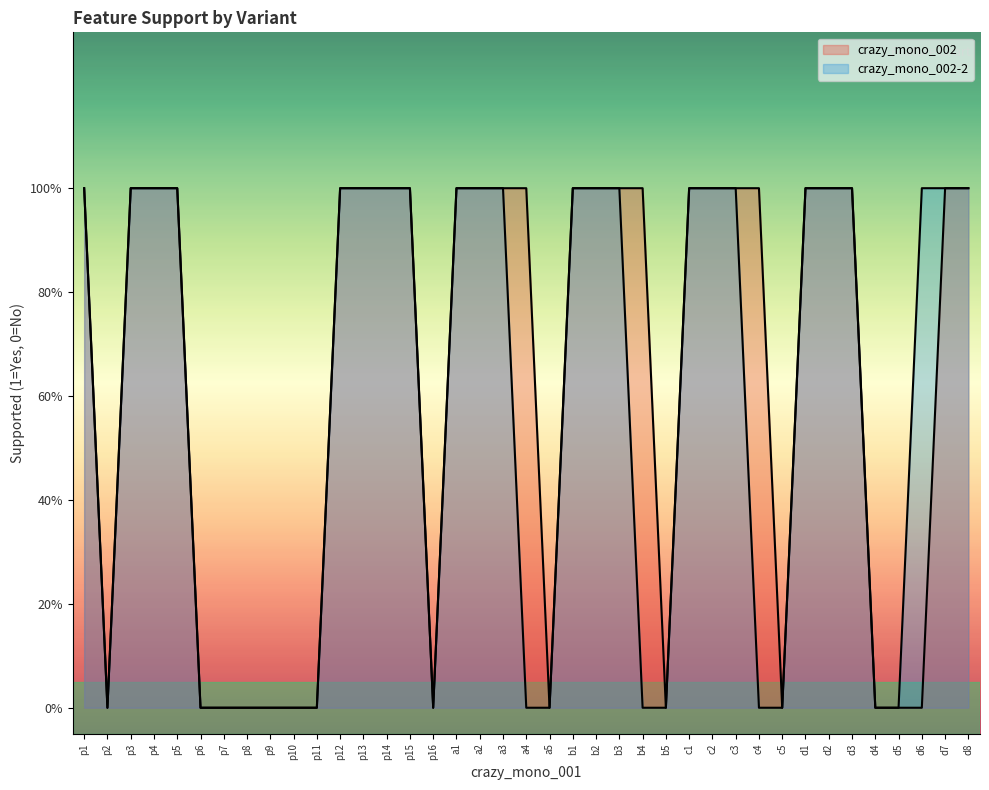

List the labels in order of crazy_mono_002 value, largest first.

p1, p3, p4, p5, p12, p13, p14, p15, a1, a2, a3, a4, b1, b2, b3, b4, c1, c2, c3, c4, d1, d2, d3, d7, d8, p2, p6, p7, p8, p9, p10, p11, p16, a5, b5, c5, d4, d5, d6